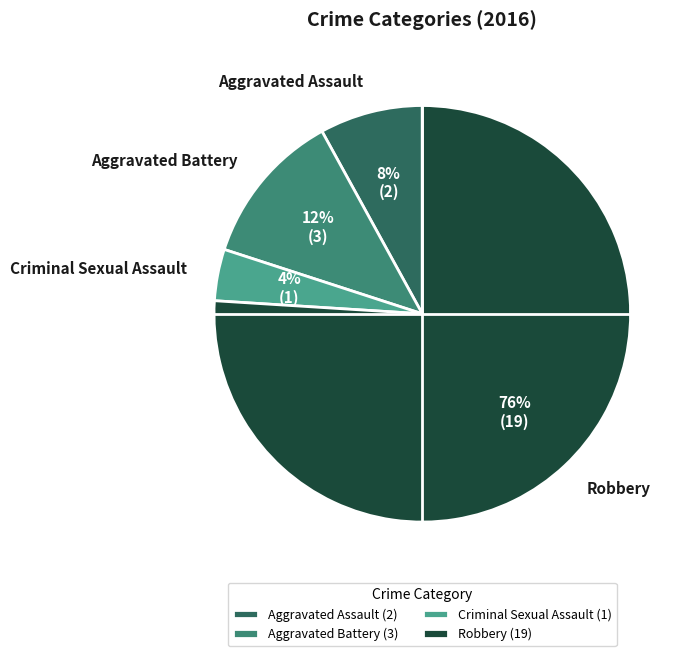

Approximately how many times larger is the value at Aggravated Assault compared to Criminal Sexual Assault?

2.0